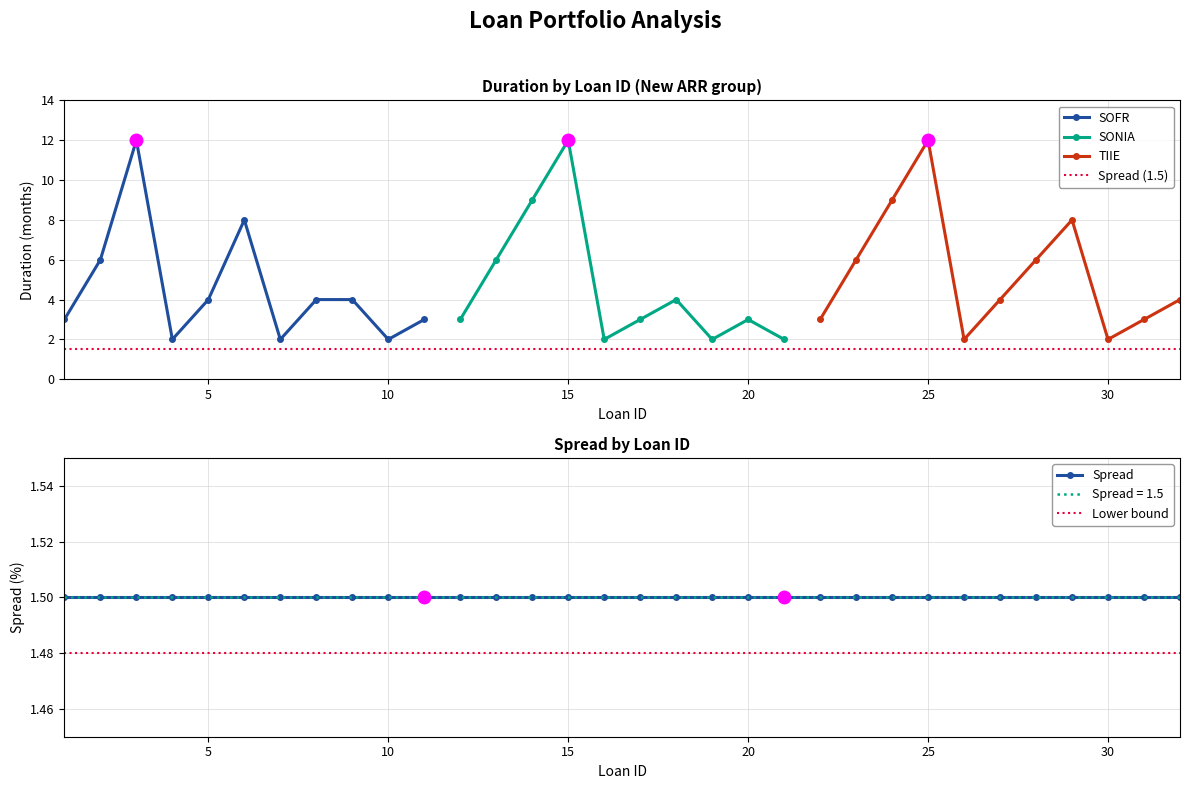

True or false: Duration and Spread intersect in this chart.

False